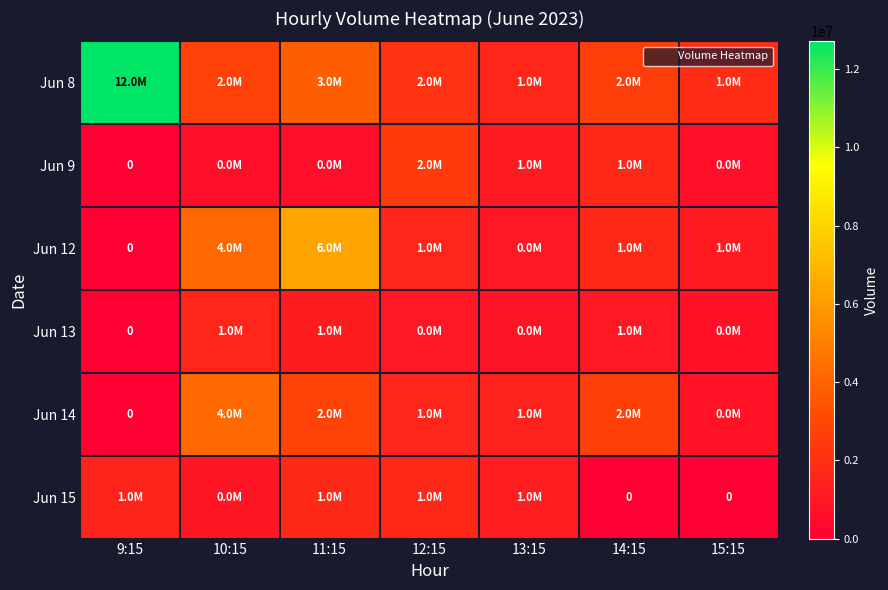

Which series has the widest spread of values?

Jun 8